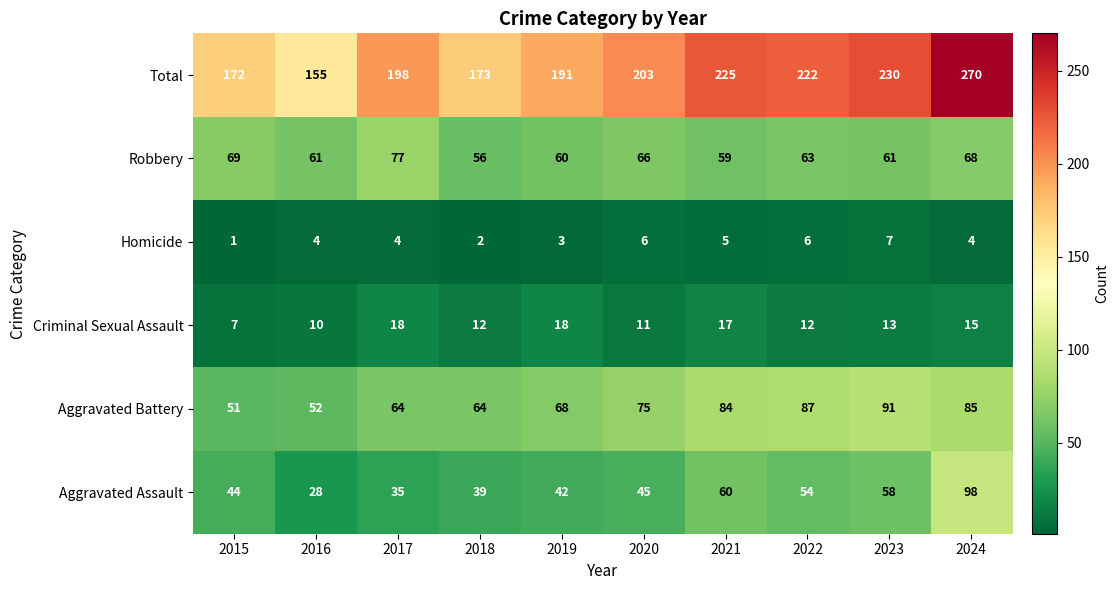

What is the highest value of the Total series?

270